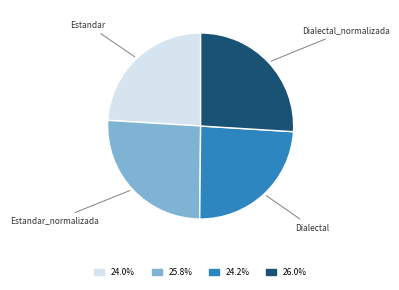

Is there any slice that represents more than half of the pie?

No